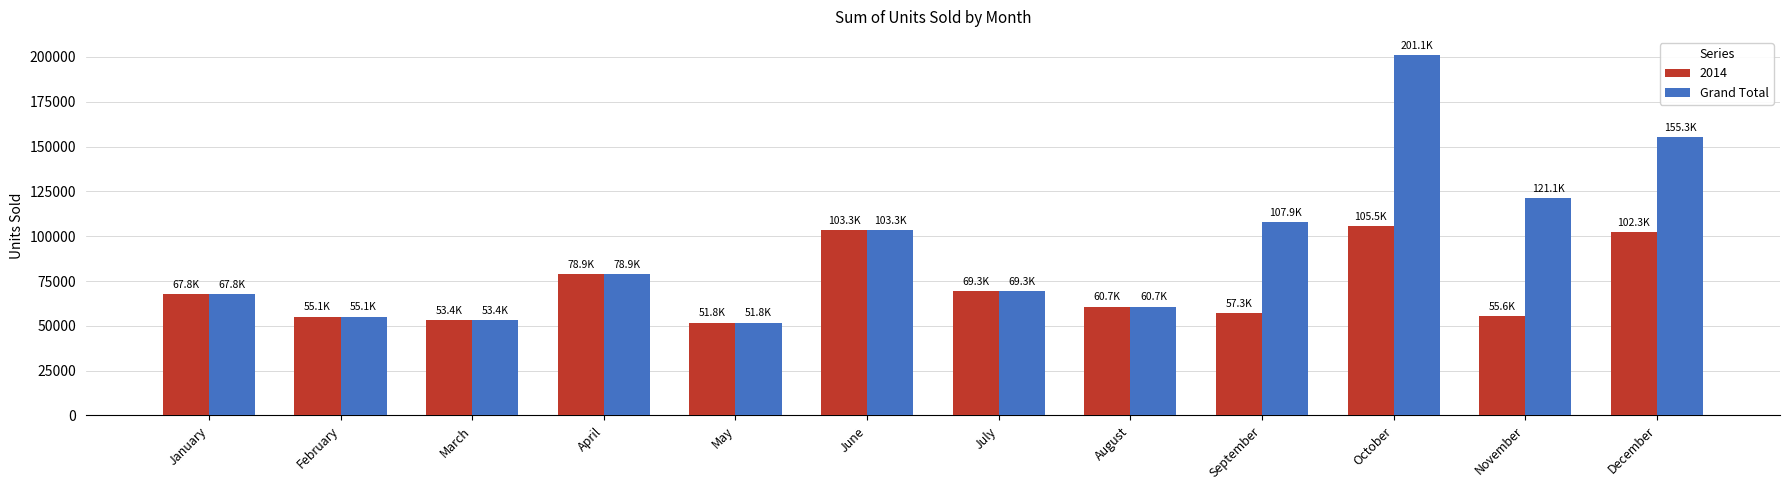

What is the smallest value displayed?

51771.0